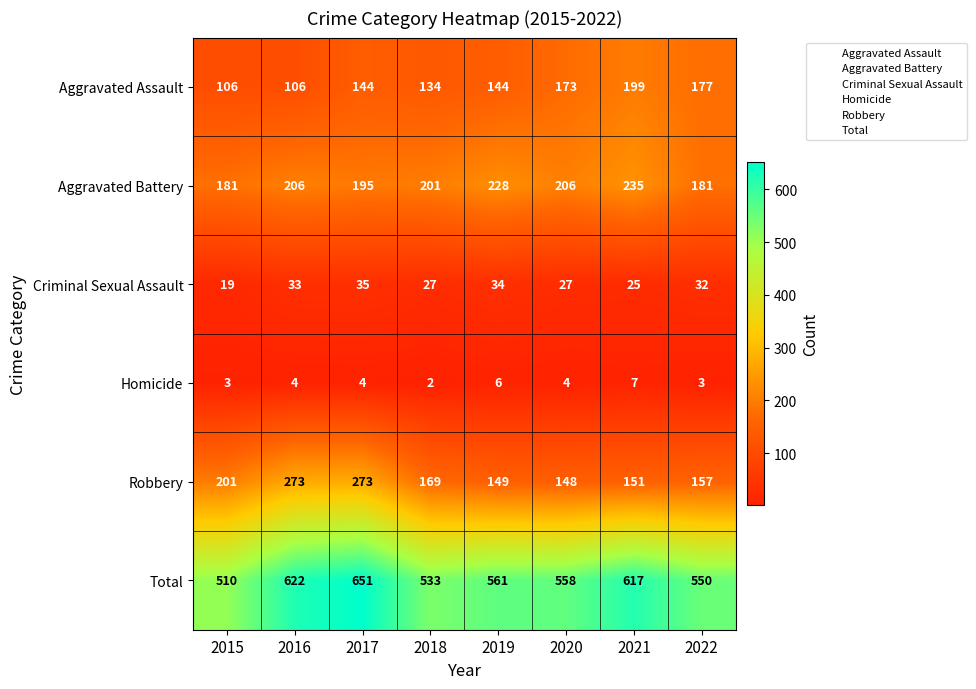

How many series are shown in this chart?

6